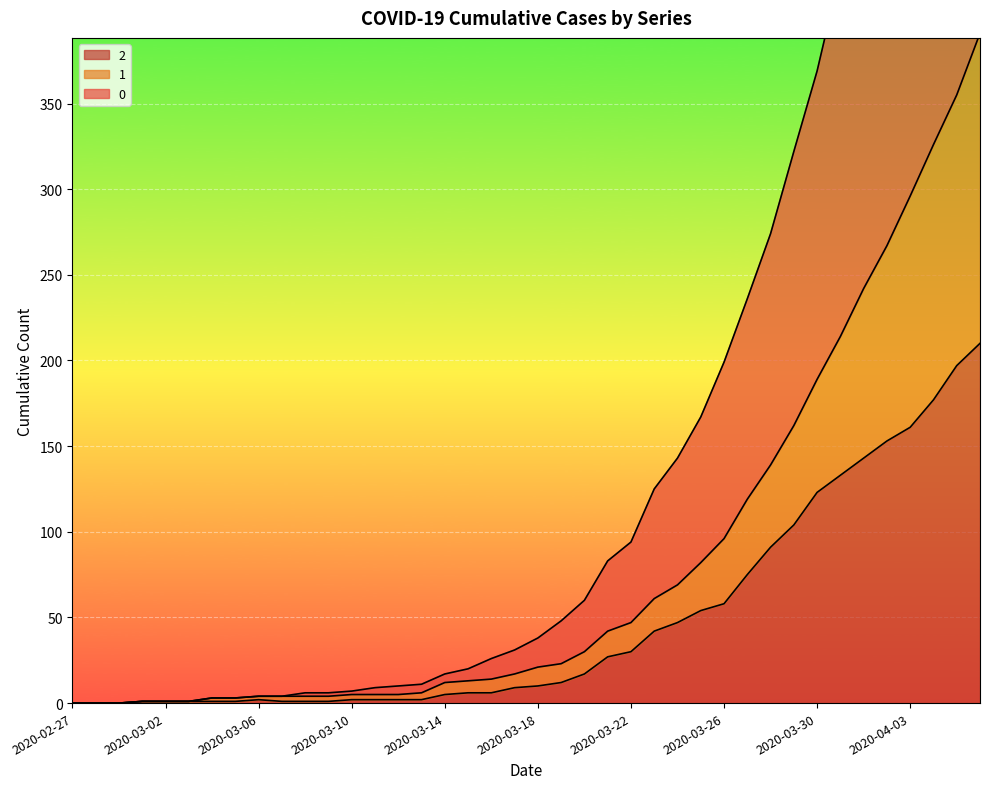

At which category is the sum across all series the highest?

2020-04-06